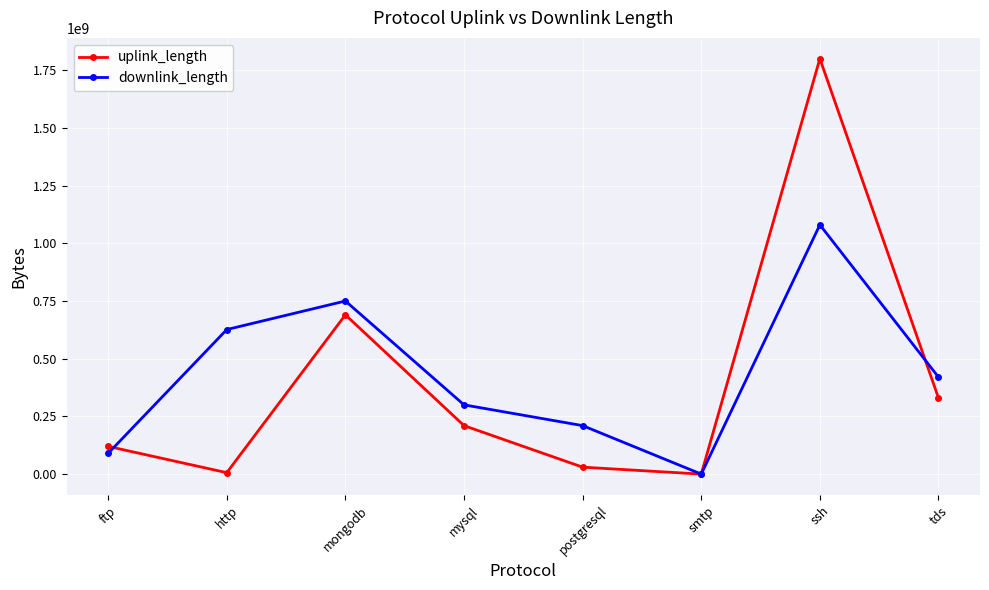

Is it true that downlink_length equals 210036325 at postgresql?

True